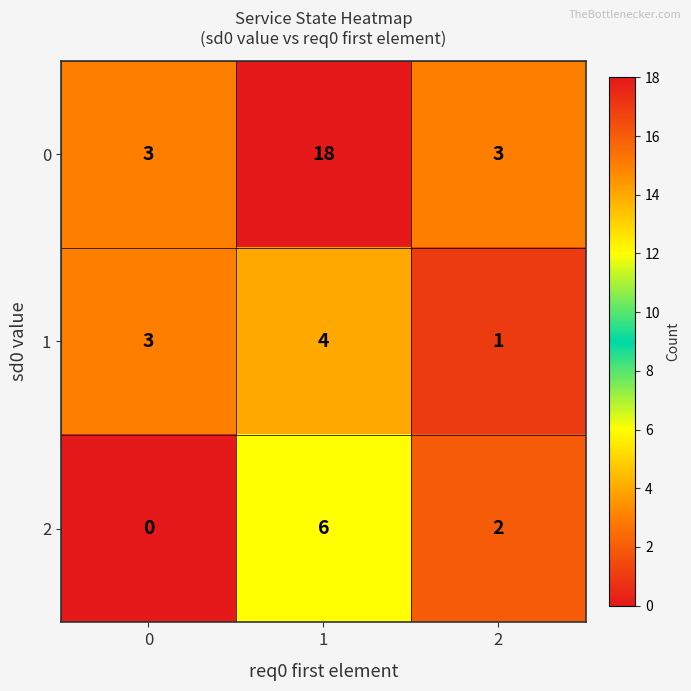

What is the average value of the 2 series?

3